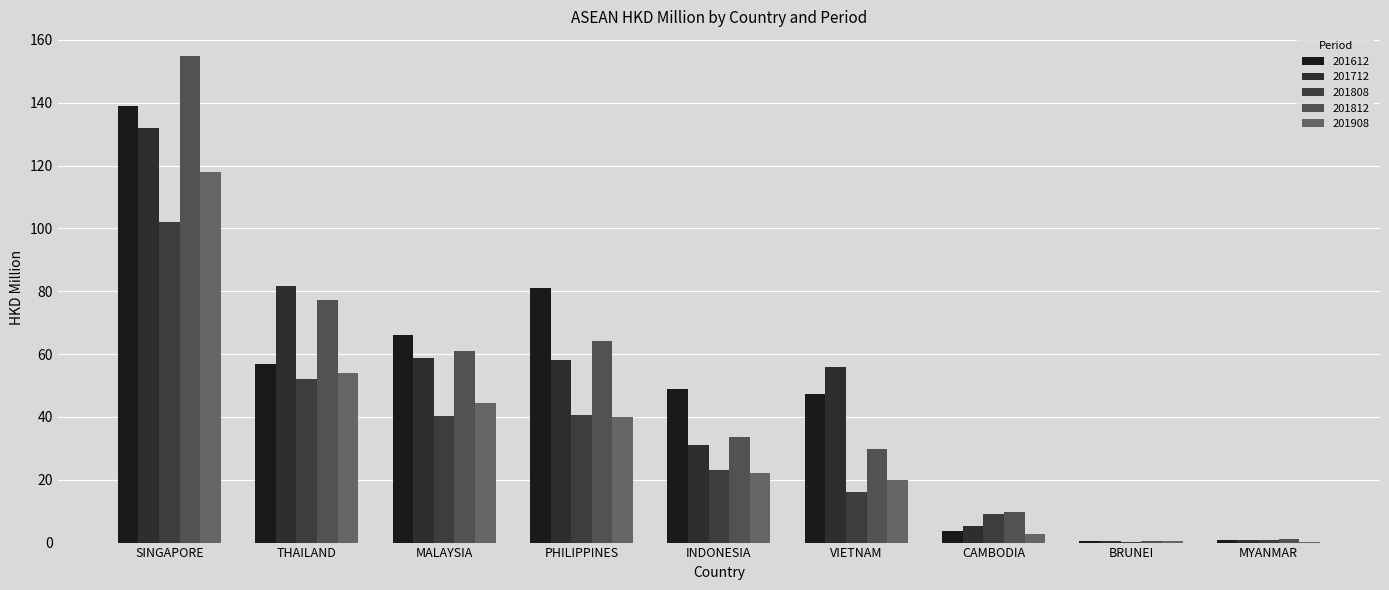

The 201812 series shows 15.3 at VIETNAM. True or false?

False